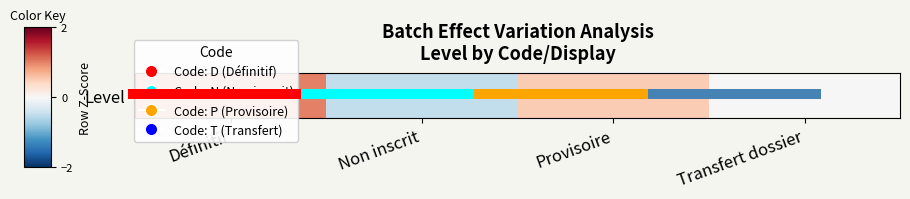

How many negative values are there?

1